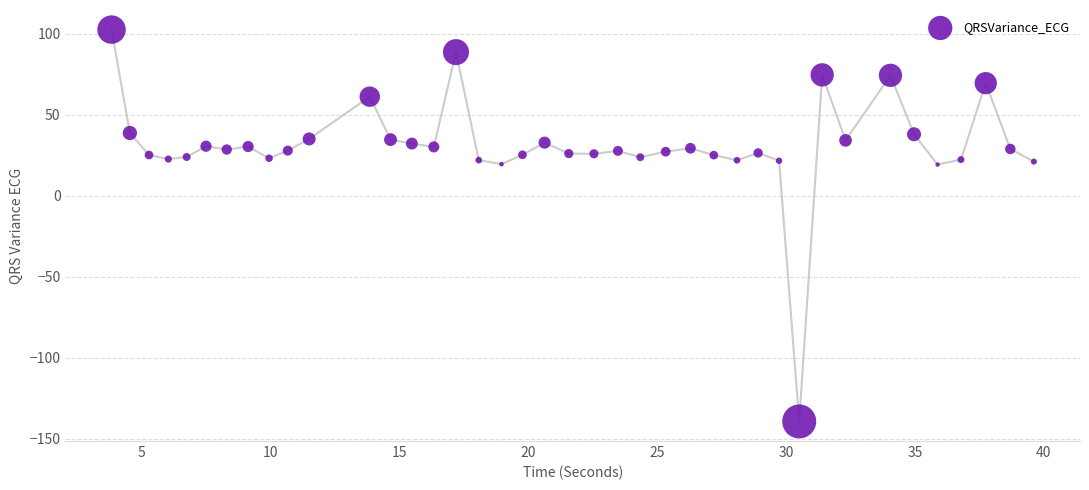

What is the range of X values (max minus min)?

35.8